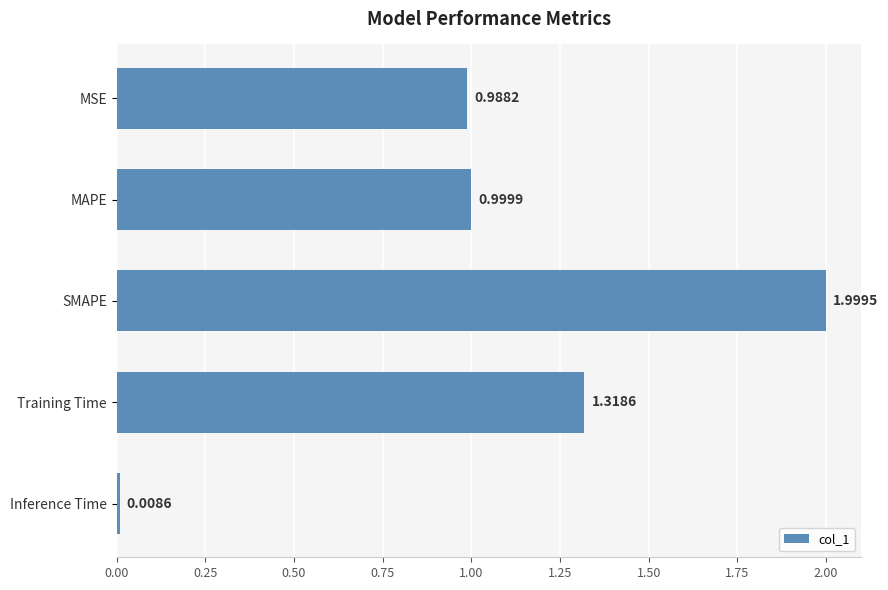

Which category has the highest value across all series?

SMAPE